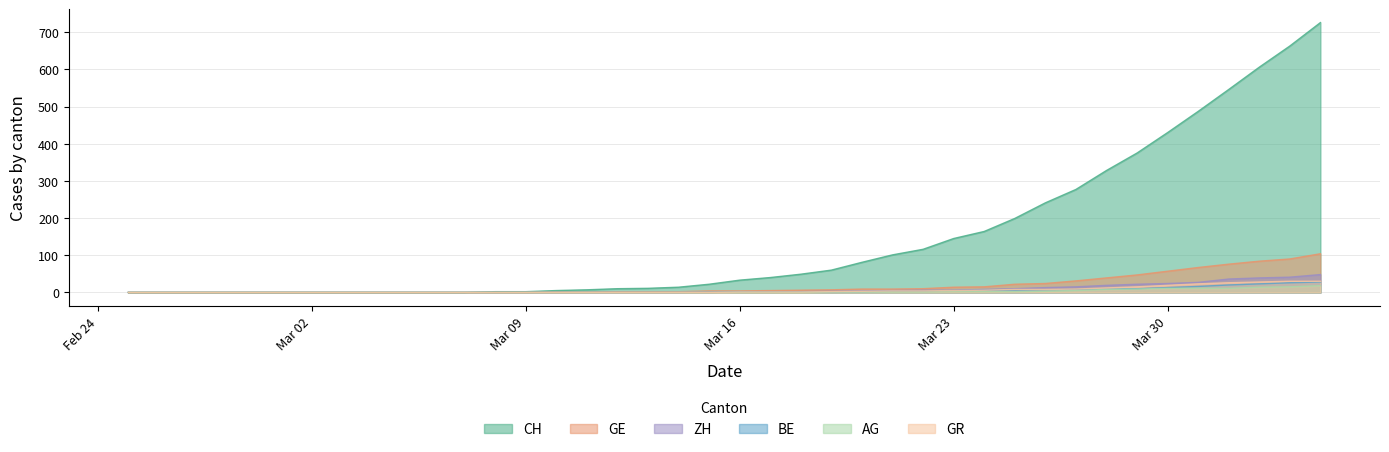

Which series has the largest total across all categories?

CH